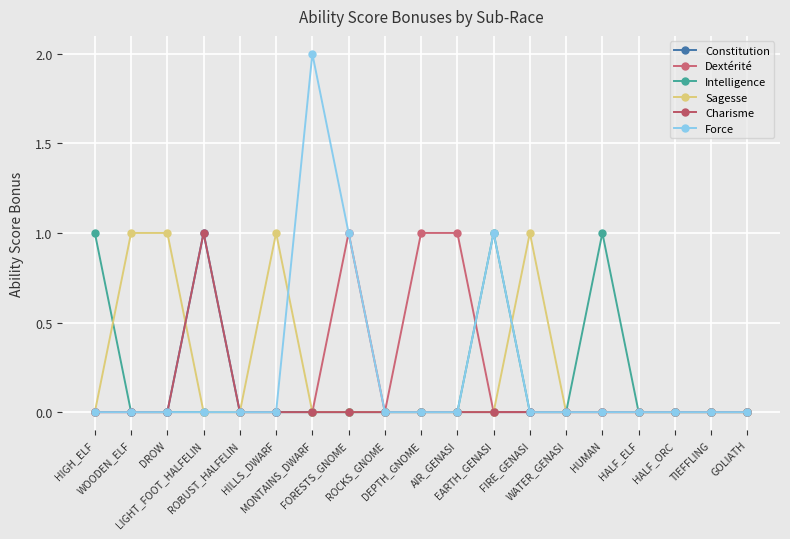

Which series has the widest spread of values?

Force